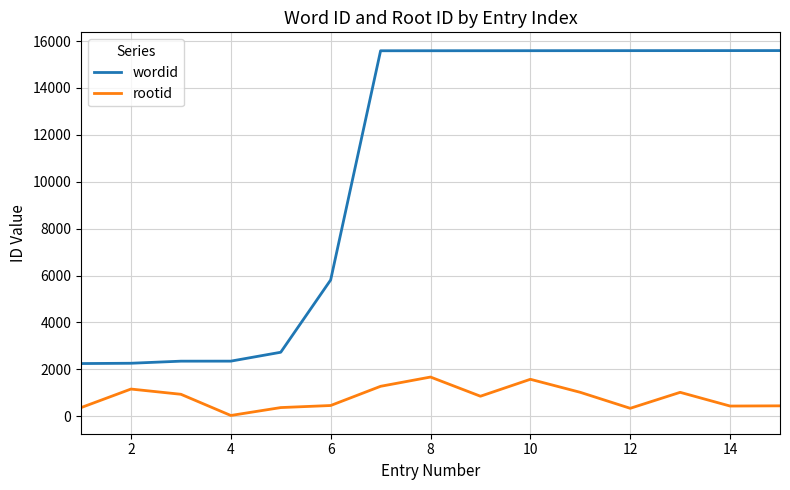

Which series has the widest spread of values?

wordid